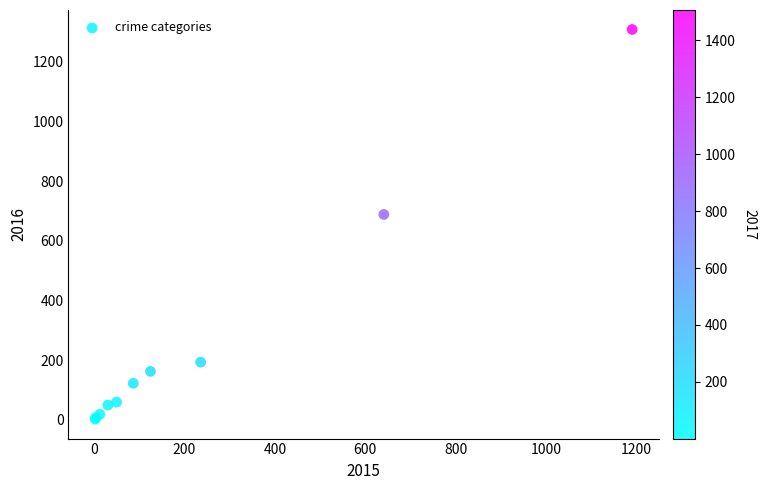

What Y value in the scatter plot is closest to 656?

689